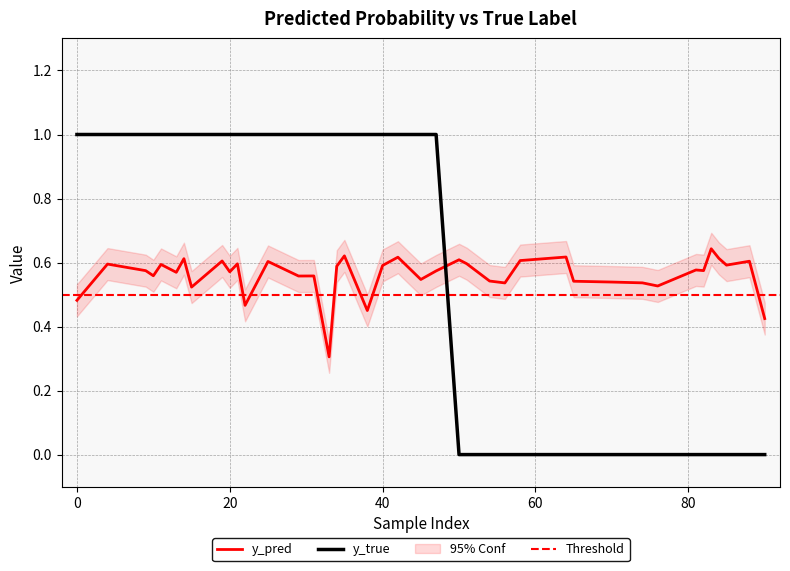

Read the y_true value at 3.

1.0